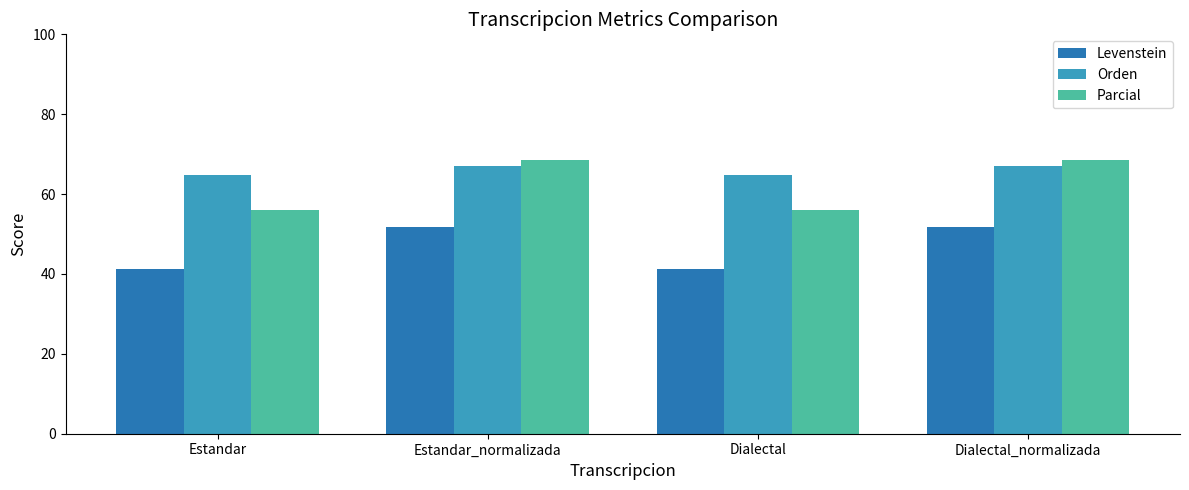

Are the bars grouped side by side (vs. stacked)?

Yes